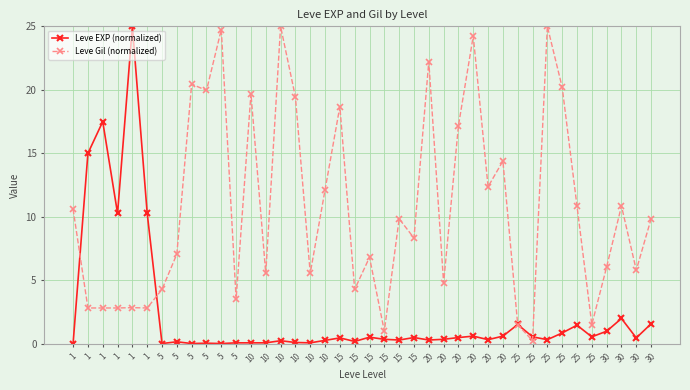

What is the total value across all series at 1?

10.6